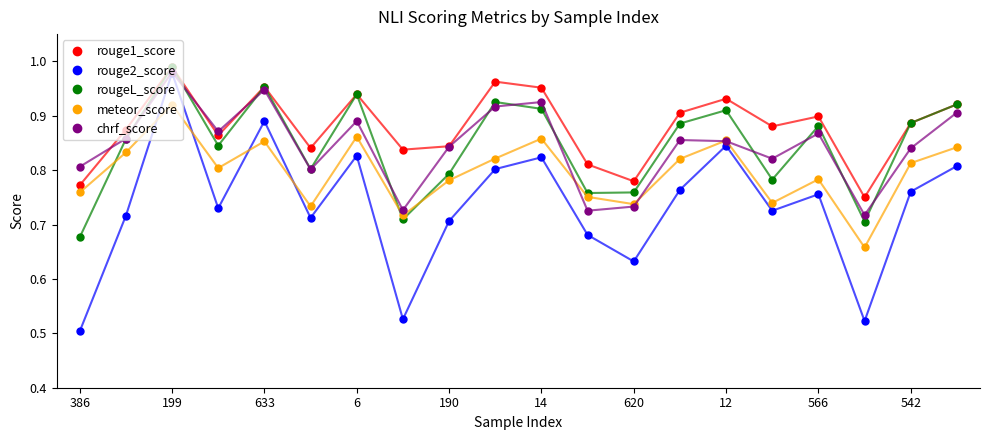

Which series has the largest range (max minus min)?

rouge2_score